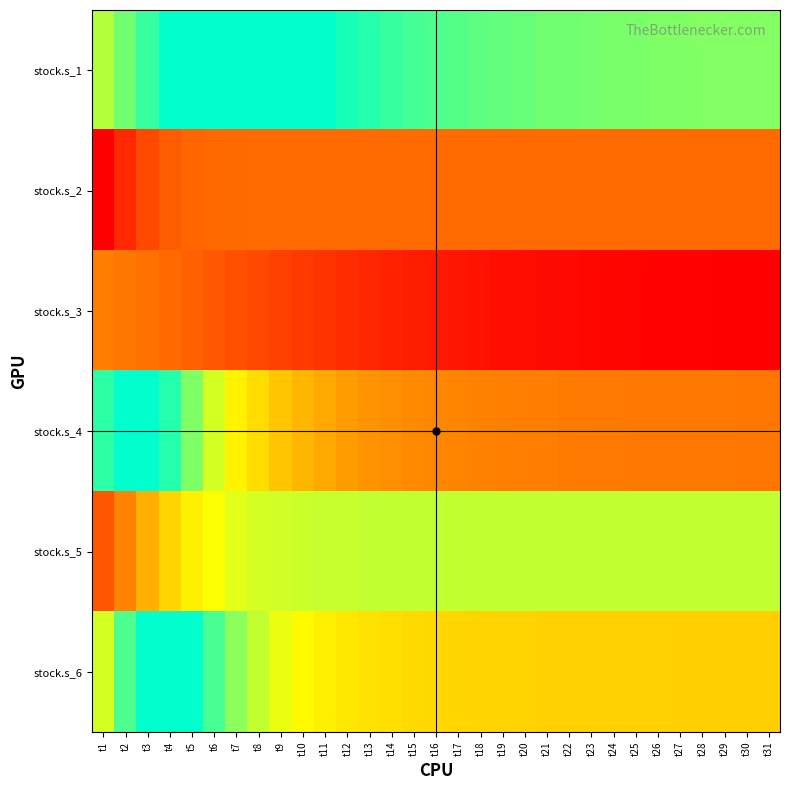

Reading left to right, extract all data points from this chart.

stock.s_1: t1=526.2	t2=550.4	t3=572.9	t4=593.7	t5=612.6	t6=629.6	t7=644.8	t8=658.1	t9=669.9	t10=680.1	t11=688.9	t12=696.5	t13=703.0	t14=708.6	t15=713.4	t16=717.4	t17=720.9	t18=723.8	t19=726.2	t20=728.3	t21=730.1	t22=731.6	t23=732.9	t24=734.0	t25=734.9	t26=735.6	t27=736.3	t28=736.8	t29=737.3	t30=737.7	t31=738.0
stock.s_2: t1=210.8	t2=262.8	t3=302.7	t4=326.5	t5=337.9	t6=342.8	t7=344.7	t8=345.5	t9=345.8	t10=346.0	t11=346.1	t12=346.1	t13=346.2	t14=346.2	t15=346.2	t16=346.3	t17=346.3	t18=346.3	t19=346.3	t20=346.4	t21=346.4	t22=346.4	t23=346.4	t24=346.4	t25=346.4	t26=346.4	t27=346.4	t28=346.4	t29=346.4	t30=346.4	t31=346.4
stock.s_3: t1=913.3	t2=920.3	t3=928.9	t4=938.6	t5=949.0	t6=959.6	t7=970.0	t8=980.1	t9=989.7	t10=998.7	t11=1007.0	t12=1014.7	t13=1021.7	t14=1028.0	t15=1033.7	t16=1038.9	t17=1043.4	t18=1047.5	t19=1051.1	t20=1054.2	t21=1057.0	t22=1059.4	t23=1061.6	t24=1063.4	t25=1065.1	t26=1066.5	t27=1067.7	t28=1068.8	t29=1069.7	t30=1070.5	t31=1071.2
stock.s_4: t1=575.5	t2=620.6	t3=662.9	t4=701.7	t5=736.6	t6=767.4	t7=794.1	t8=816.8	t9=836.0	t10=852.0	t11=865.2	t12=876.0	t13=884.8	t14=891.9	t15=897.7	t16=902.3	t17=906.0	t18=909.0	t19=911.3	t20=913.3	t21=914.8	t22=916.0	t23=917.0	t24=917.7	t25=918.4	t26=918.9	t27=919.3	t28=919.6	t29=919.9	t30=920.1	t31=920.3
stock.s_5: t1=318.7	t2=375.3	t3=423.2	t4=459.2	t5=483.8	t6=499.2	t7=508.4	t8=513.6	t9=516.6	t10=518.3	t11=519.3	t12=519.9	t13=520.2	t14=520.4	t15=520.6	t16=520.7	t17=520.8	t18=520.8	t19=520.9	t20=520.9	t21=521.0	t22=521.0	t23=521.0	t24=521.0	t25=521.1	t26=521.1	t27=521.1	t28=521.1	t29=521.1	t30=521.1	t31=521.1
stock.s_6: t1=513.7	t2=563.8	t3=609.9	t4=651.1	t5=686.7	t6=716.6	t7=741.1	t8=760.8	t9=776.4	t10=788.6	t11=798.0	t12=805.1	t13=810.6	t14=814.8	t15=817.9	t16=820.3	t17=822.1	t18=823.5	t19=824.5	t20=825.3	t21=825.9	t22=826.4	t23=826.7	t24=827.0	t25=827.2	t26=827.4	t27=827.5	t28=827.6	t29=827.7	t30=827.8	t31=827.8